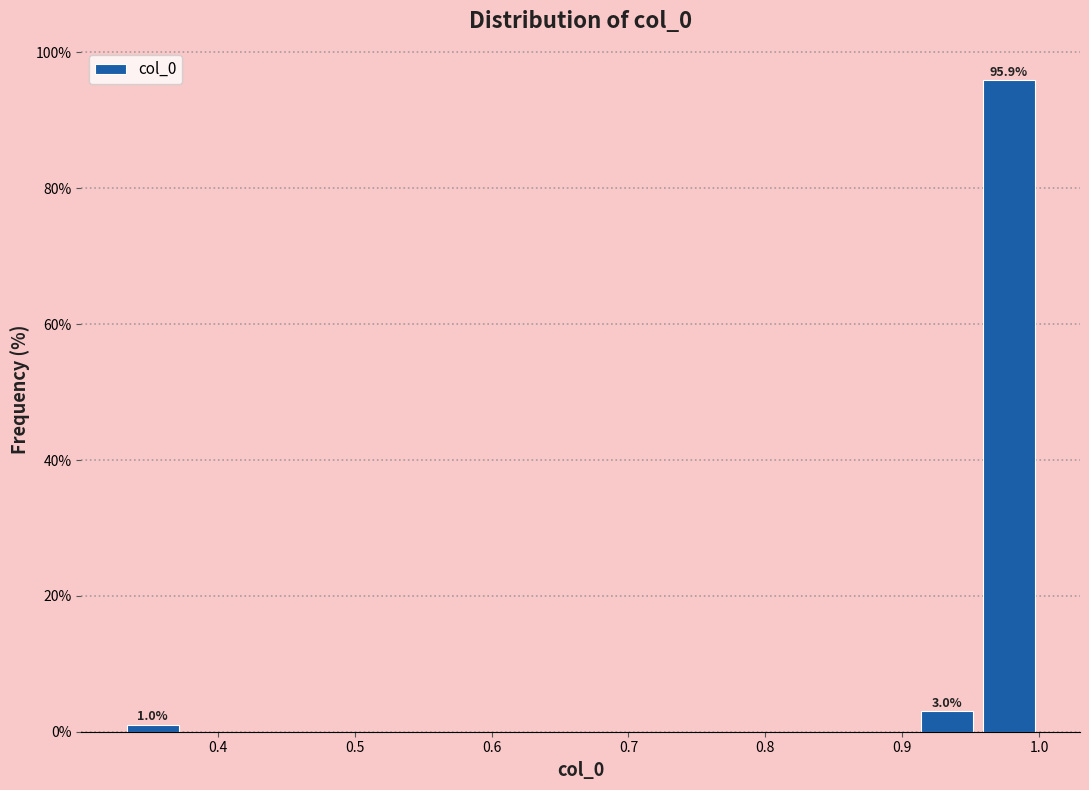

Over which range of the x-axis is the bar tallest?

0.96 to 1.00